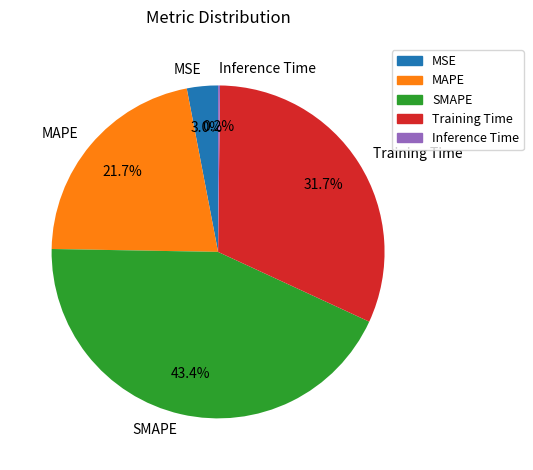

Is it true that SMAPE is 43% of the pie?

True